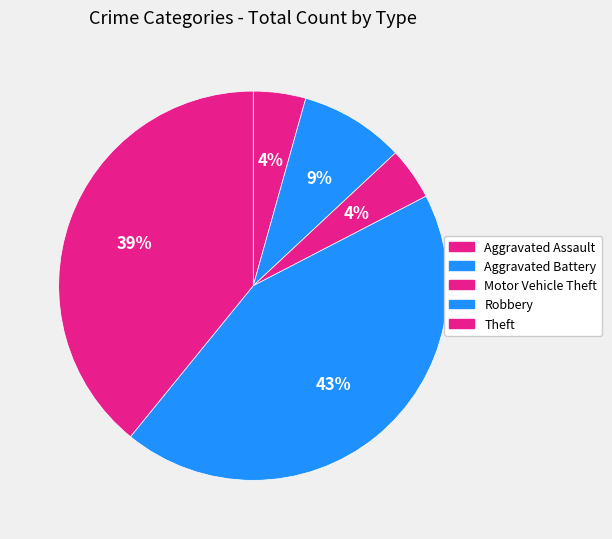

Which slice is the largest?

Robbery